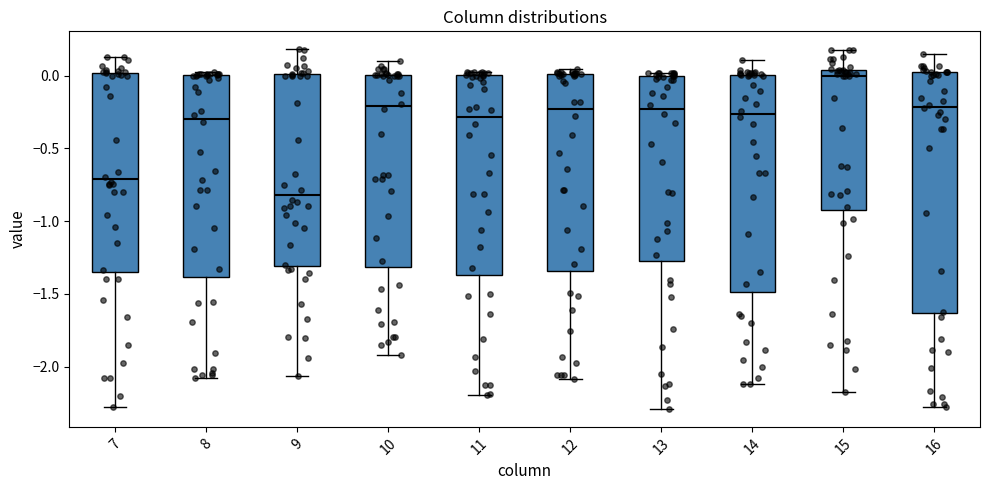

Where is the upper edge of the box at x = 7 on the y-axis? The values are not printed on the chart, so give them approximately, as read against the axis.

0.00